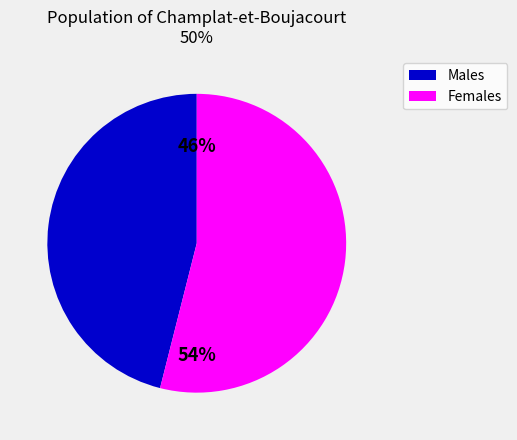

How many segments does this pie chart have?

2